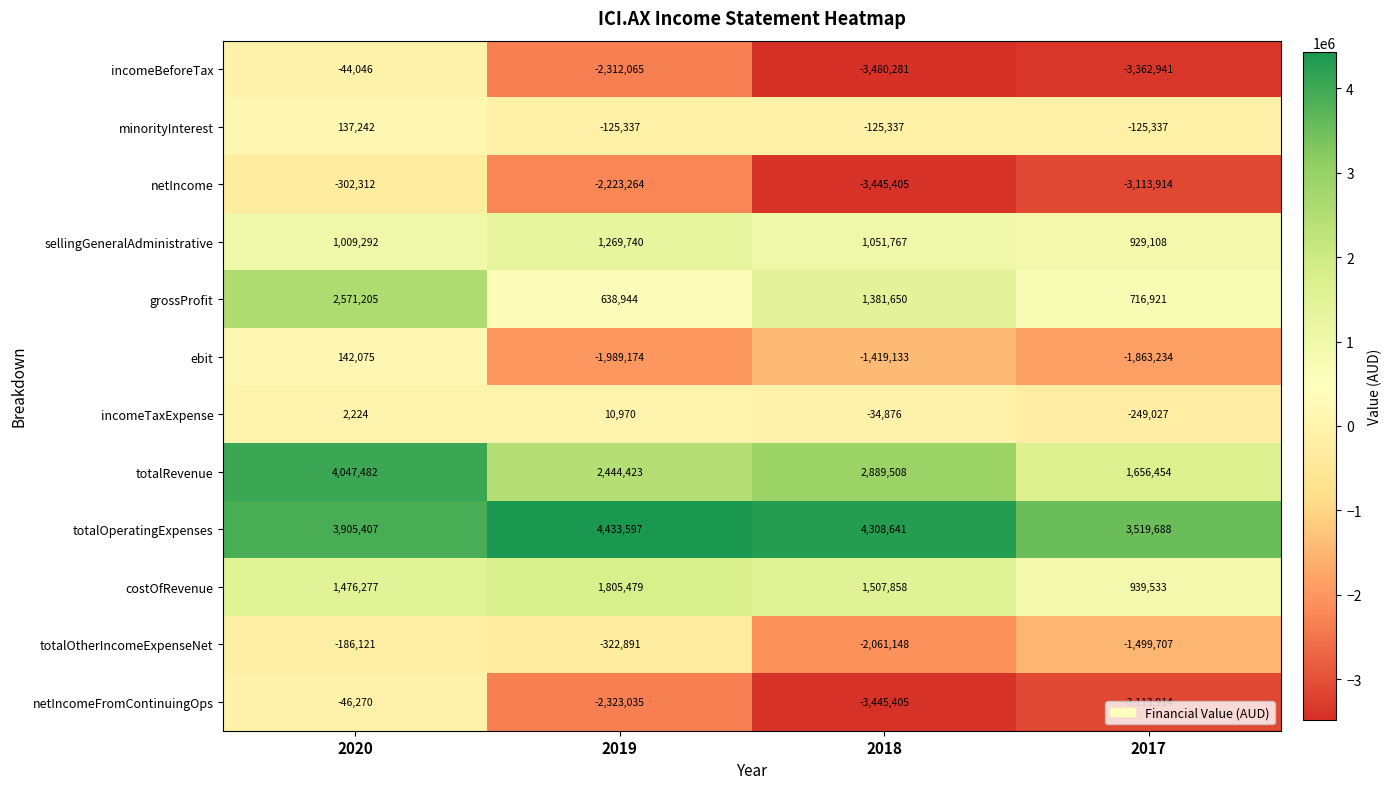

The costOfRevenue series shows 939533 at 2017. True or false?

True